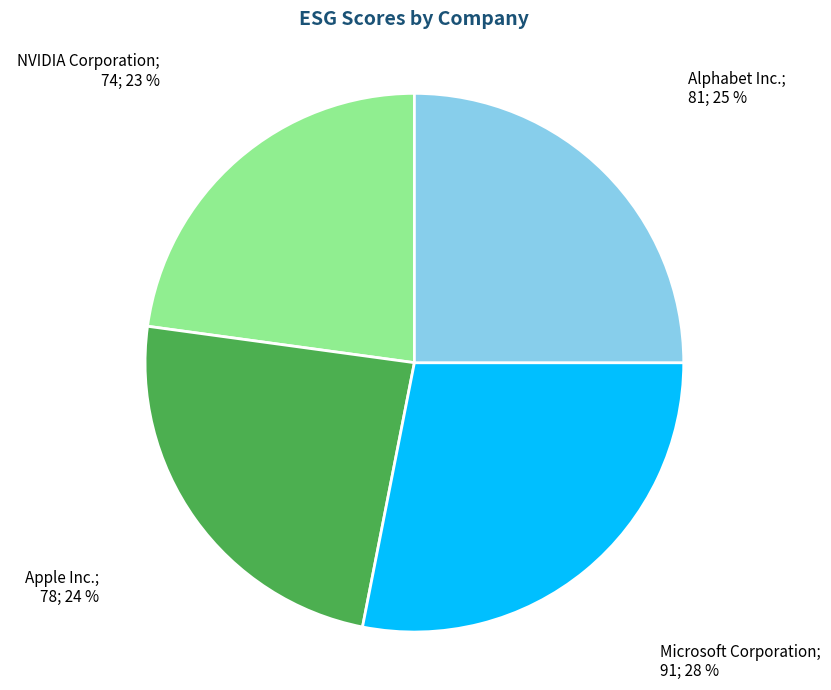

Is there a majority slice in this chart?

No